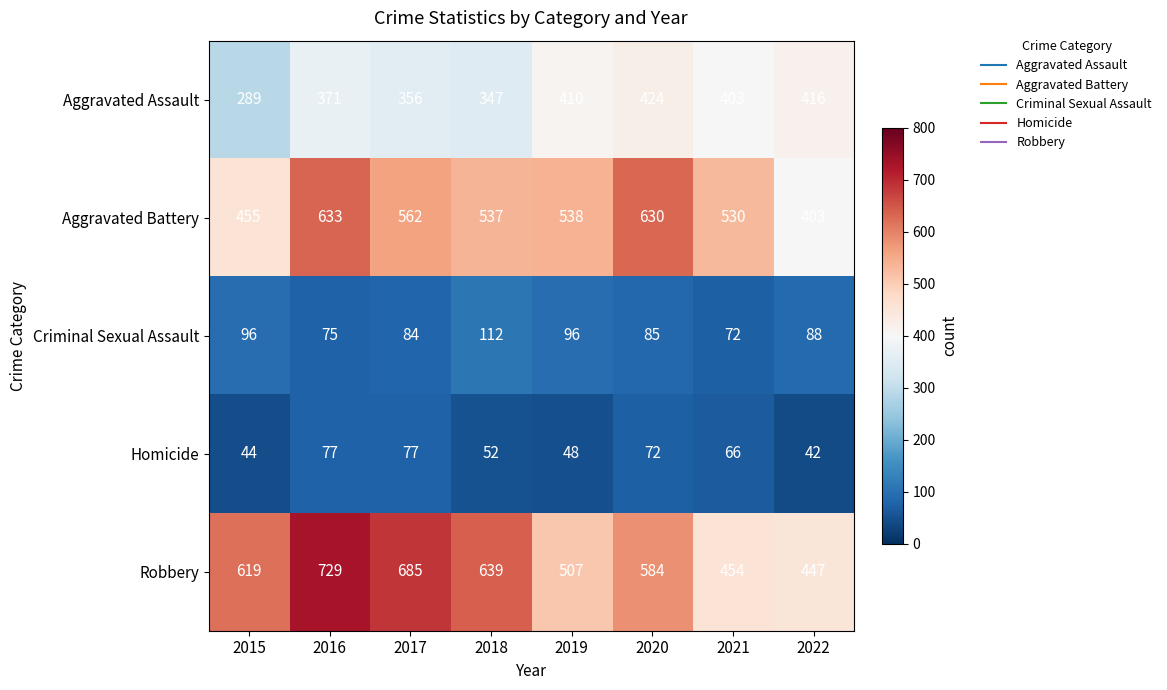

Which series has the widest spread of values?

Robbery